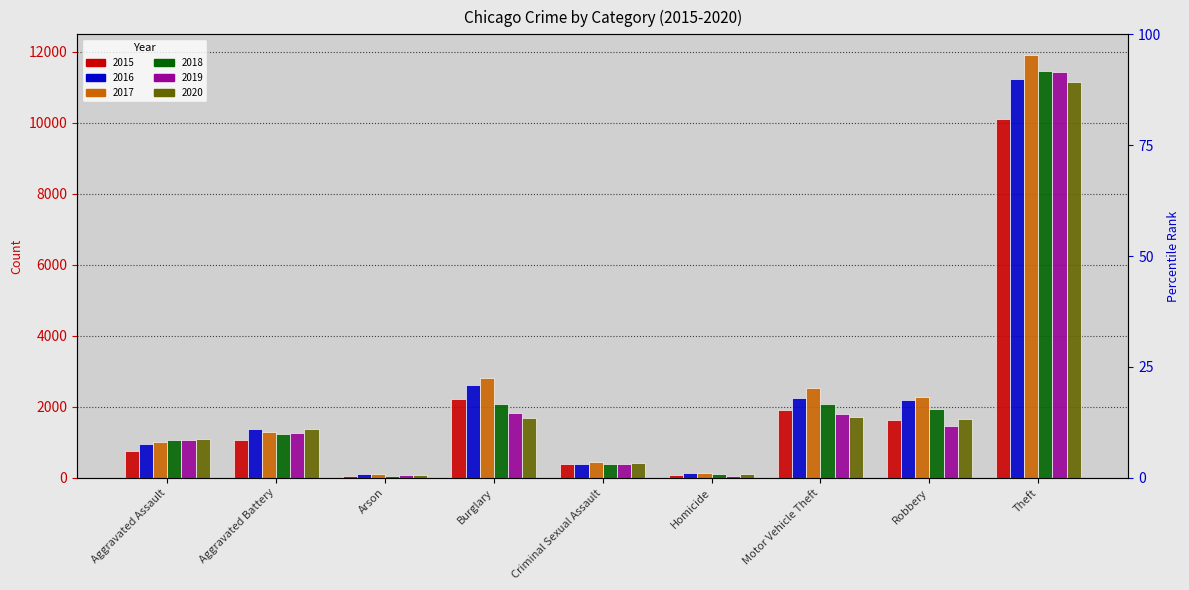

What is the maximum value for 2017?

11902